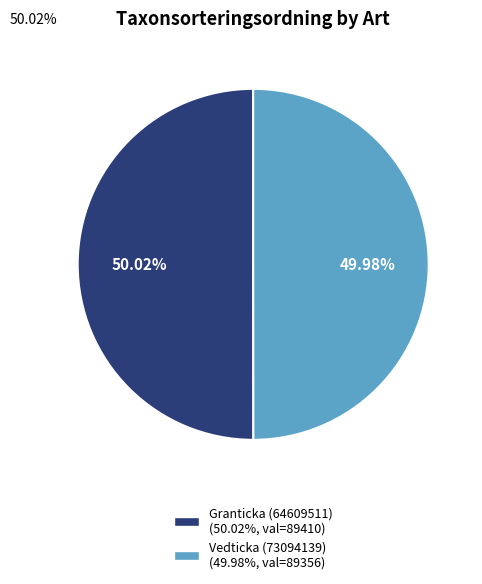

The Vedticka (73094139) slice represents 59% of the pie. True or false?

False